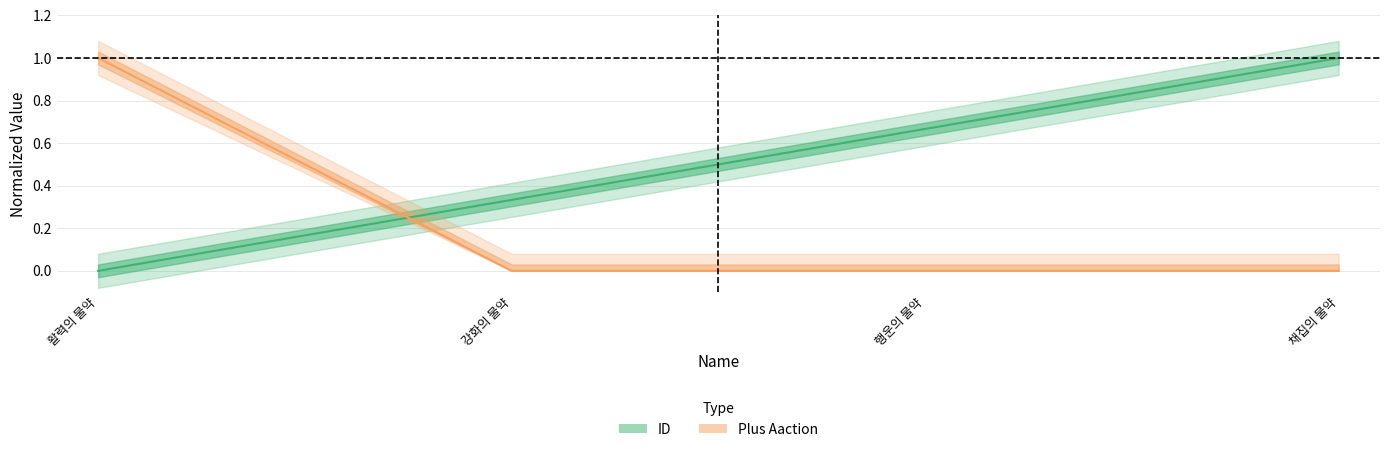

Is the value of ID at 1 greater than the value of Plus Aaction at 1?

Yes